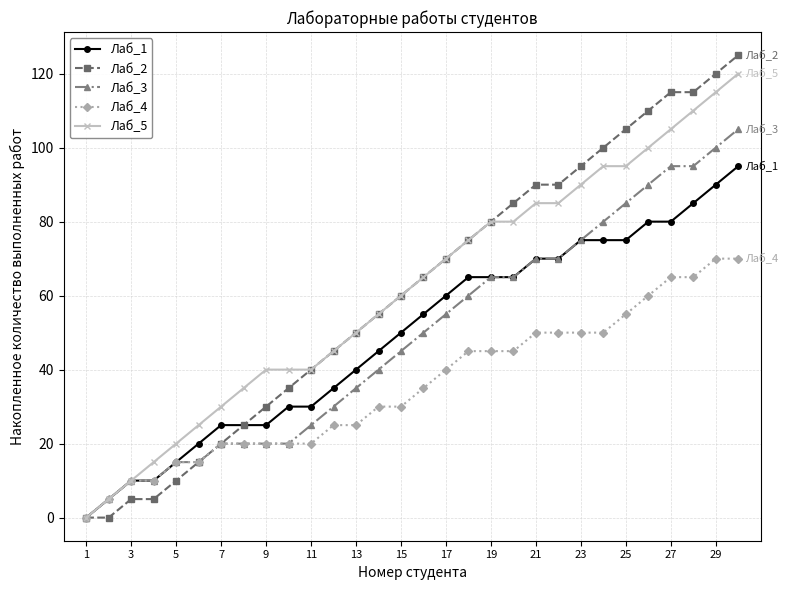

Reading right to left, list all the values displayed in this chart.

Лаб_1: 95	90	85	80	80	75	75	75	70	70	65	65	65	60	55	50	45	40	35	30	30	25	25	25	20	15	10	10	5	0
Лаб_2: 125	120	115	115	110	105	100	95	90	90	85	80	75	70	65	60	55	50	45	40	35	30	25	20	15	10	5	5	0	0
Лаб_3: 105	100	95	95	90	85	80	75	70	70	65	65	60	55	50	45	40	35	30	25	20	20	20	20	15	15	10	10	5	0
Лаб_4: 70	70	65	65	60	55	50	50	50	50	45	45	45	40	35	30	30	25	25	20	20	20	20	20	15	15	10	10	5	0
Лаб_5: 120	115	110	105	100	95	95	90	85	85	80	80	75	70	65	60	55	50	45	40	40	40	35	30	25	20	15	10	5	0